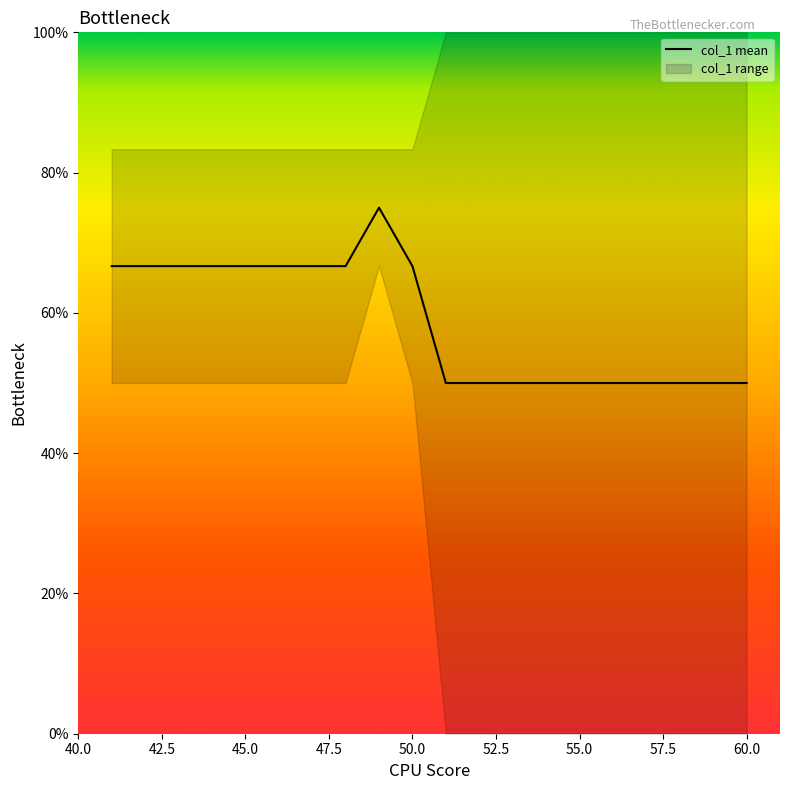

What is the value of the 9th point from the left?

75.0